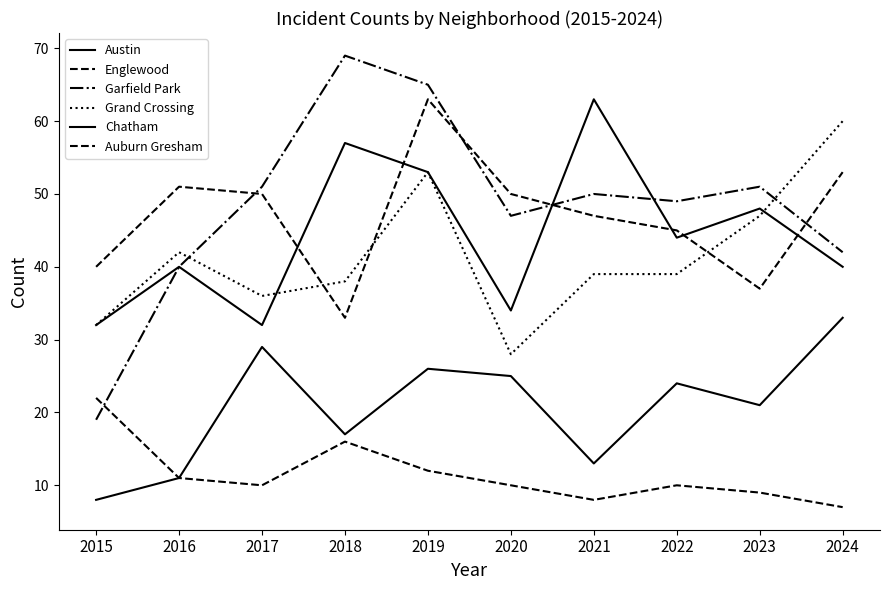

How many interior local valleys does the Grand Crossing series have?

2